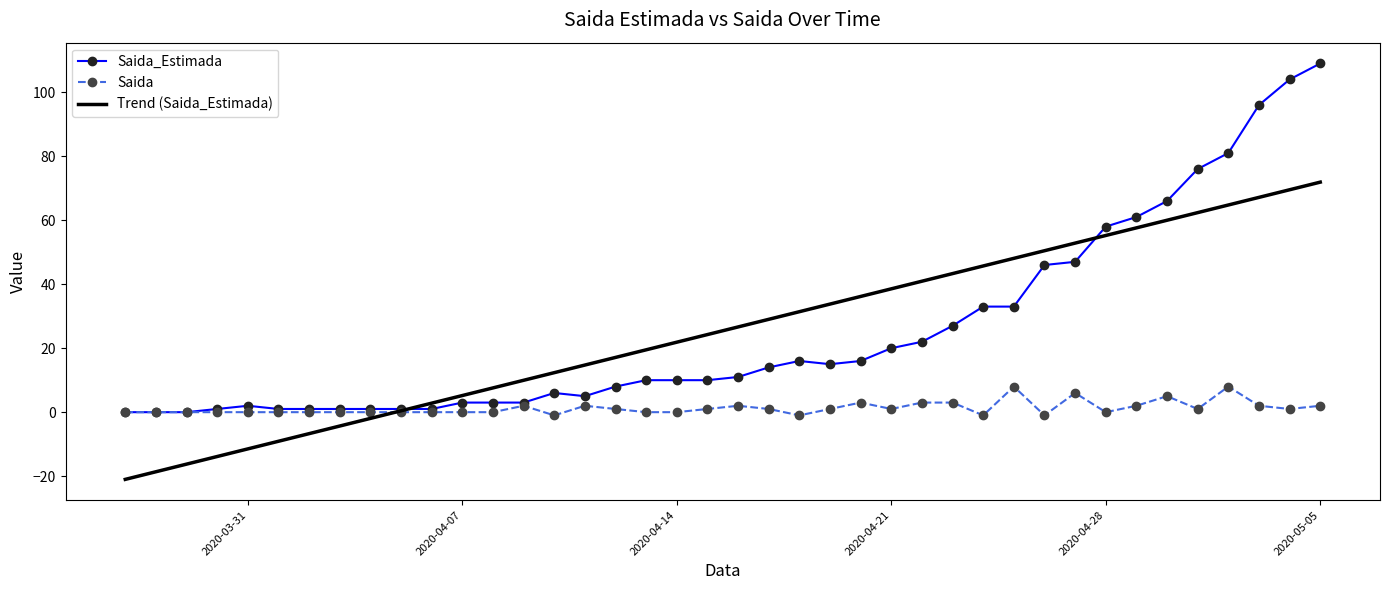

Which series has the widest spread of values?

Saida_Estimada